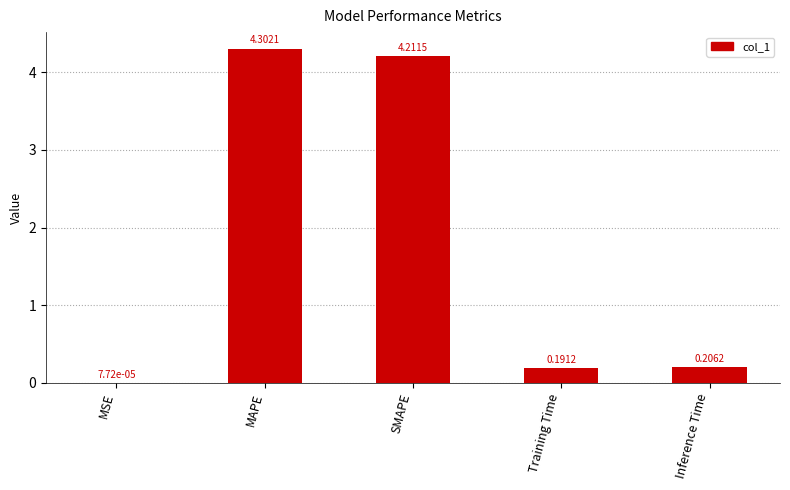

Between Training Time and MAPE, which is larger?

MAPE